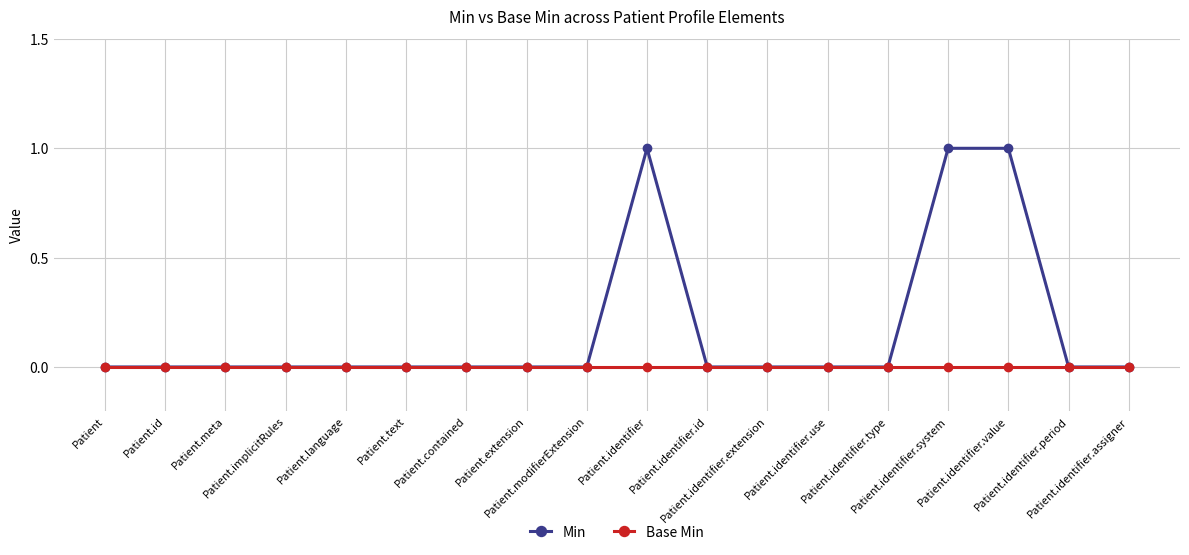

How many lines are shown in the chart?

2